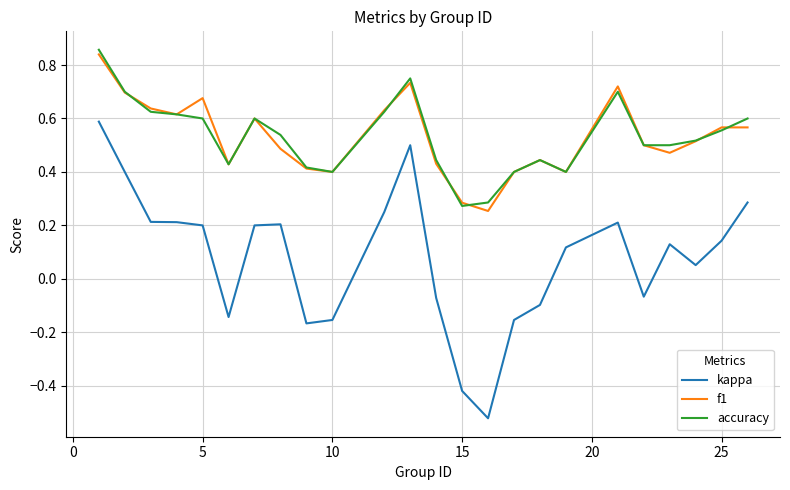

True or false: kappa and accuracy intersect in this chart.

False